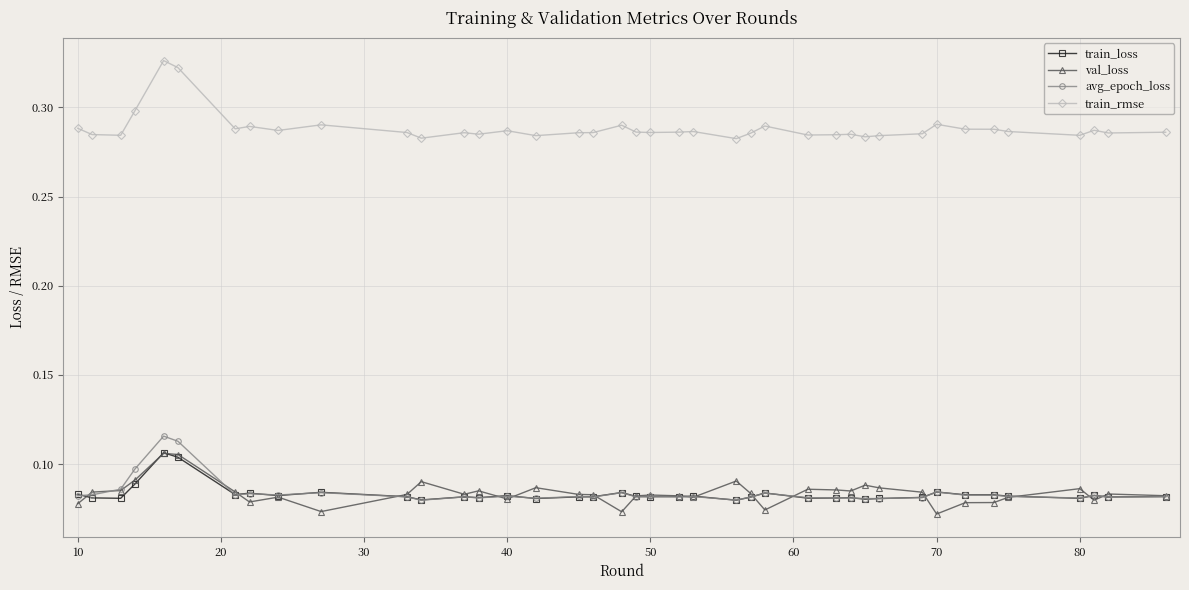

Which series has the largest range (max minus min)?

train_rmse